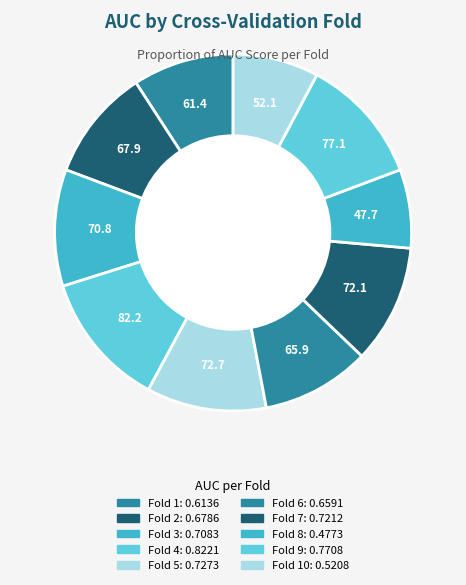

How many slices are in this pie chart?

10